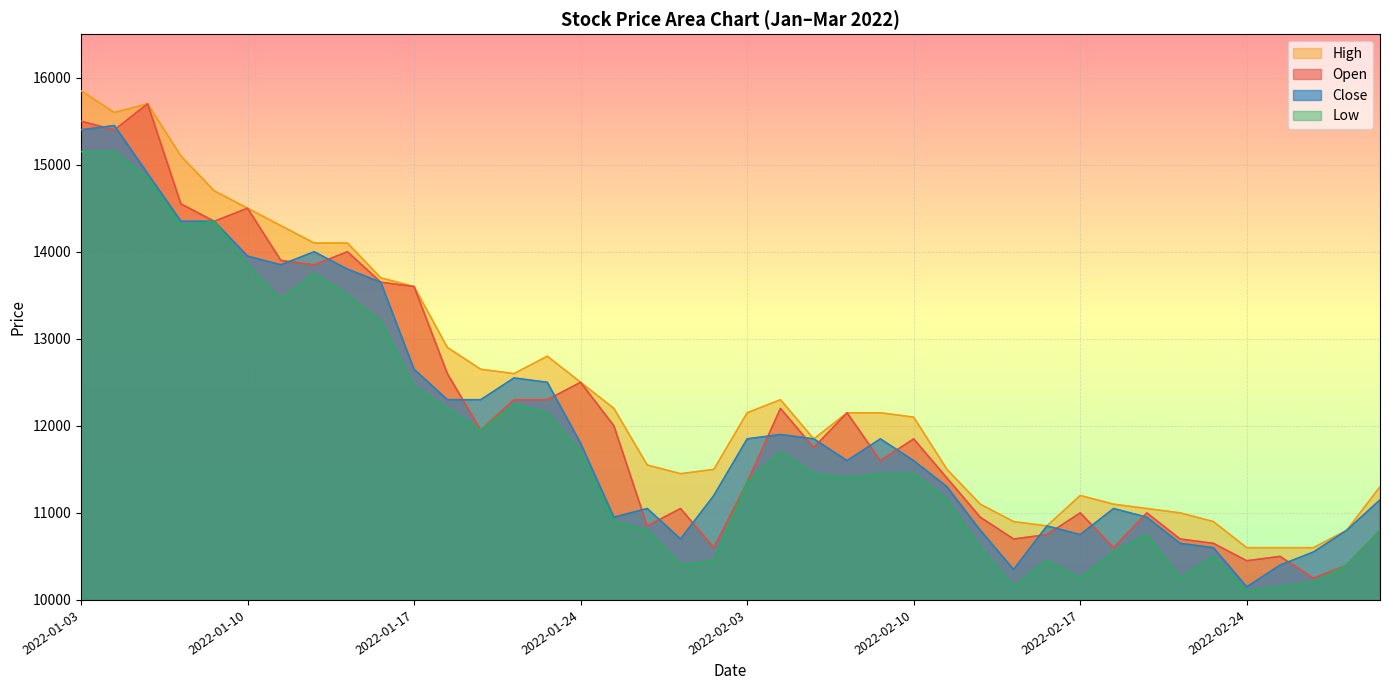

List the labels in order of Close value, largest first.

2022-01-04, 2022-01-03, 2022-01-05, 2022-01-06, 2022-01-07, 2022-01-12, 2022-01-10, 2022-01-11, 2022-01-13, 2022-01-14, 2022-01-17, 2022-01-20, 2022-01-21, 2022-01-18, 2022-01-19, 2022-02-04, 2022-02-03, 2022-02-07, 2022-02-09, 2022-01-24, 2022-02-08, 2022-02-10, 2022-02-11, 2022-01-28, 2022-03-03, 2022-01-26, 2022-02-18, 2022-01-25, 2022-02-21, 2022-02-16, 2022-02-14, 2022-03-02, 2022-02-17, 2022-01-27, 2022-02-22, 2022-02-23, 2022-02-28, 2022-02-25, 2022-02-15, 2022-02-24